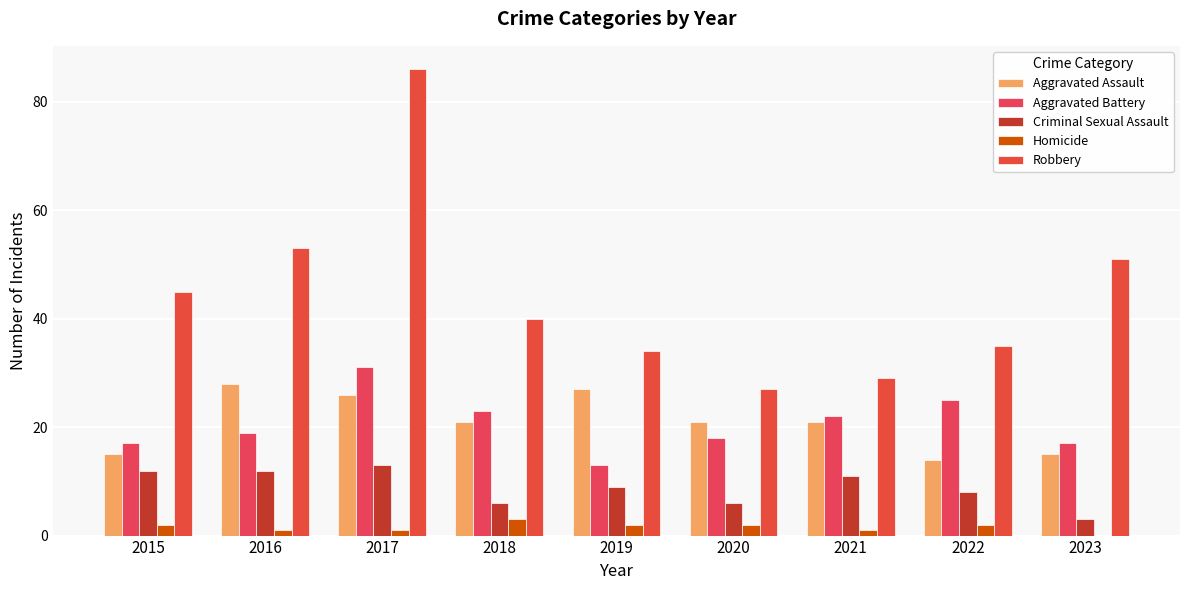

Rank the categories by Homicide value from lowest to highest.

2023, 2016, 2017, 2021, 2015, 2019, 2020, 2022, 2018